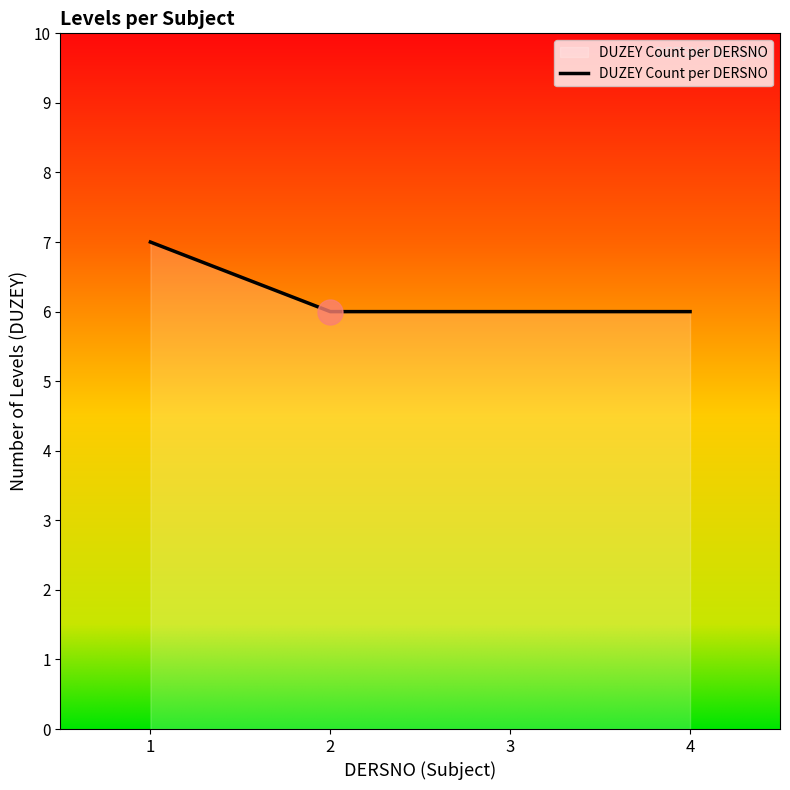

What is the ratio of the value at 4 to the value at 3?

1.0